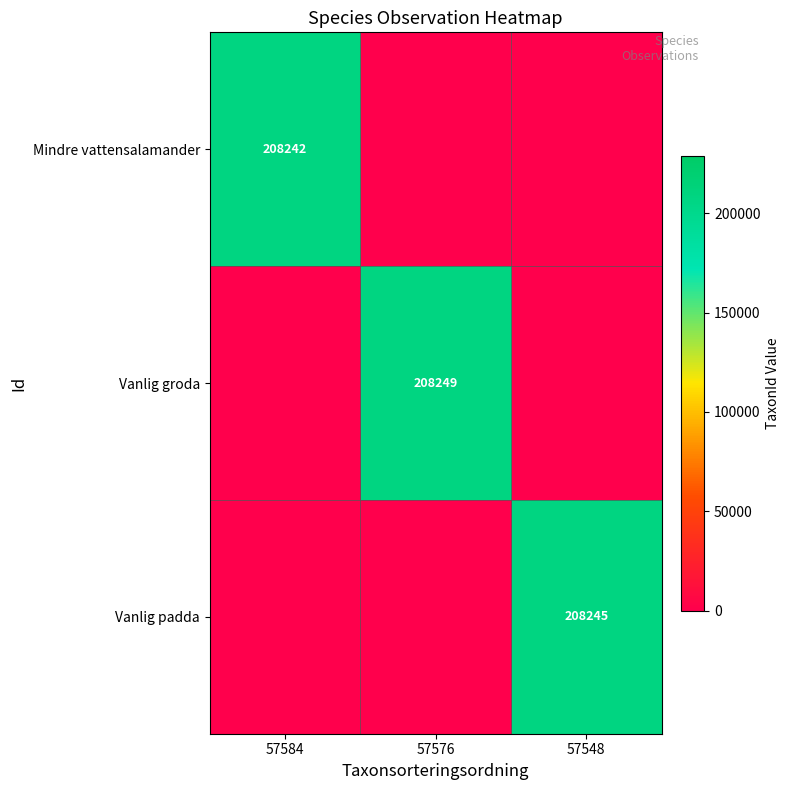

The Vanlig groda series shows 208249 at 57576. True or false?

True